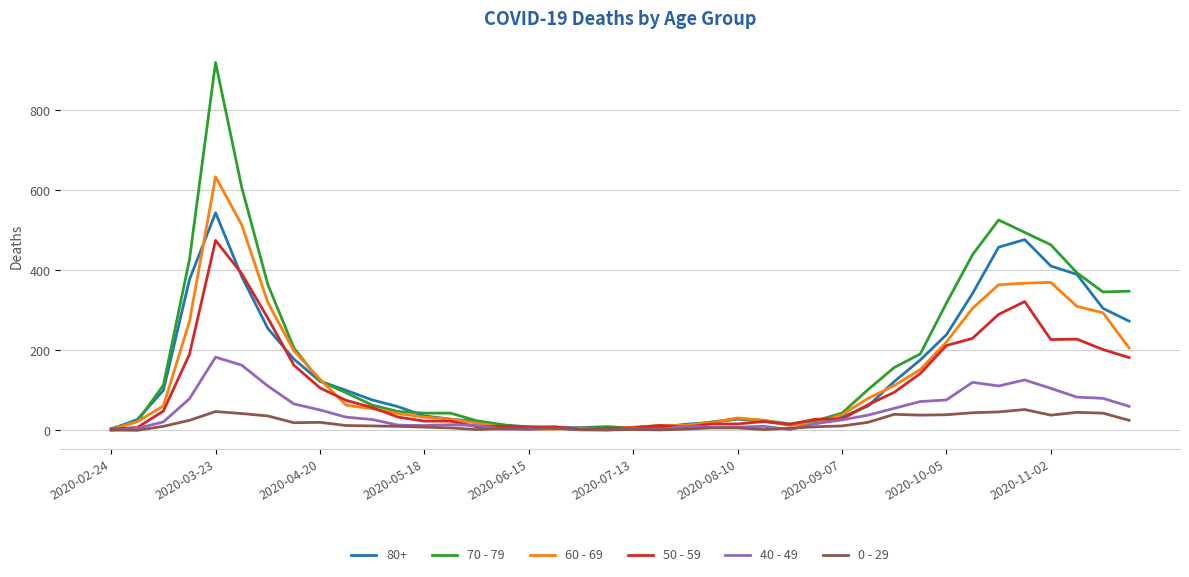

Rank the series by their maximum value, from highest to lowest.

70 - 79, 60 - 69, 80+, 50 - 59, 40 - 49, 0 - 29